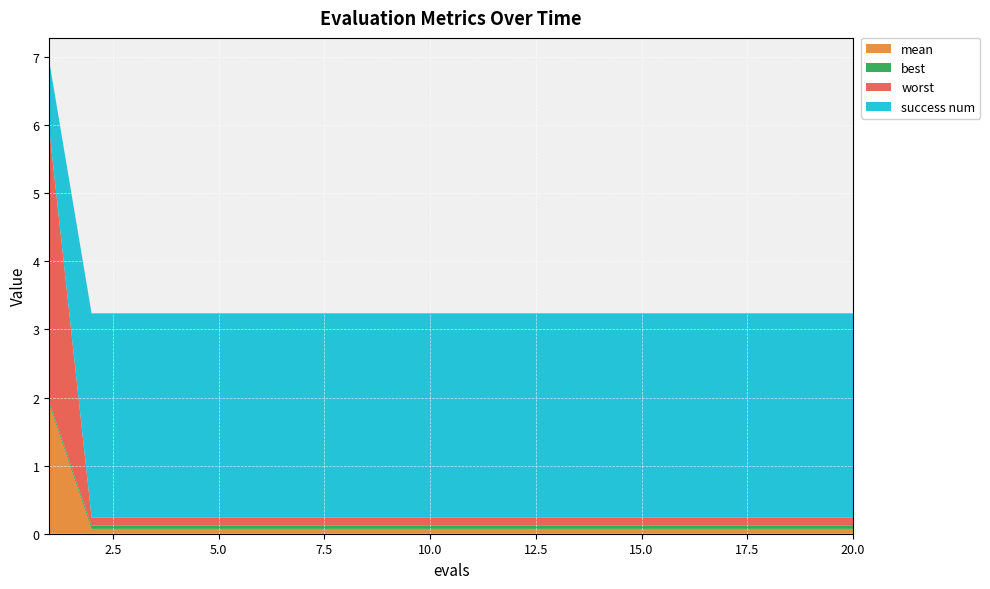

Reading left to right, what are all the values shown in this chart?

mean: 1=1.9	2=0.1	3=0.1	4=0.1	5=0.1	6=0.1	7=0.1	8=0.1	9=0.1	10=0.1	11=0.1	12=0.1	13=0.1	14=0.1	15=0.1	16=0.1	17=0.1	18=0.1	19=0.1	20=0.1
best: 1=0.0	2=0.0	3=0.0	4=0.0	5=0.0	6=0.0	7=0.0	8=0.0	9=0.0	10=0.0	11=0.0	12=0.0	13=0.0	14=0.0	15=0.0	16=0.0	17=0.0	18=0.0	19=0.0	20=0.0
worst: 1=4.0	2=0.1	3=0.1	4=0.1	5=0.1	6=0.1	7=0.1	8=0.1	9=0.1	10=0.1	11=0.1	12=0.1	13=0.1	14=0.1	15=0.1	16=0.1	17=0.1	18=0.1	19=0.1	20=0.1
success num: 1=1.0	2=3.0	3=3.0	4=3.0	5=3.0	6=3.0	7=3.0	8=3.0	9=3.0	10=3.0	11=3.0	12=3.0	13=3.0	14=3.0	15=3.0	16=3.0	17=3.0	18=3.0	19=3.0	20=3.0